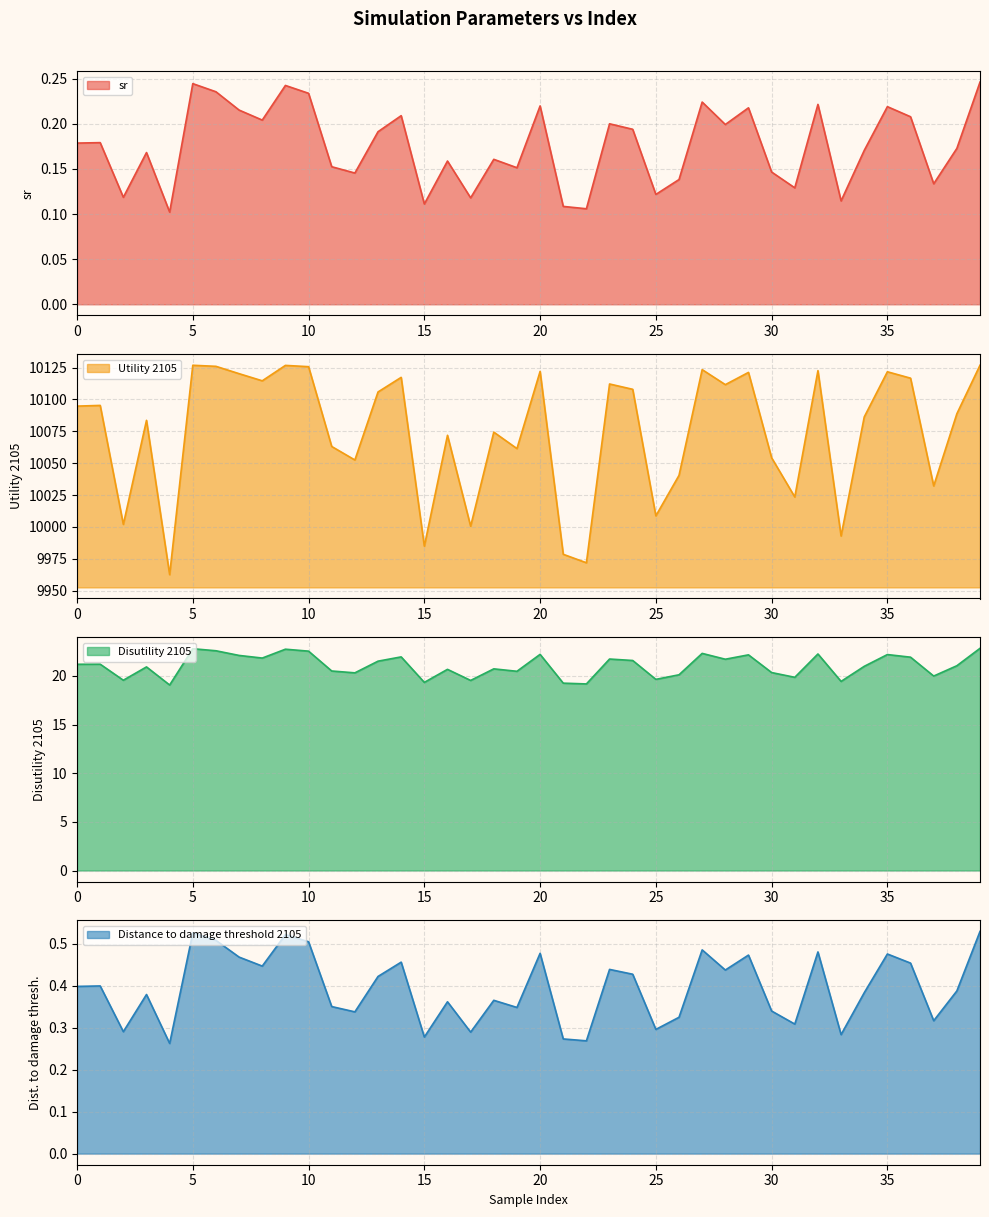

At which label does Distance to damage threshold 2105 reach its minimum?

4